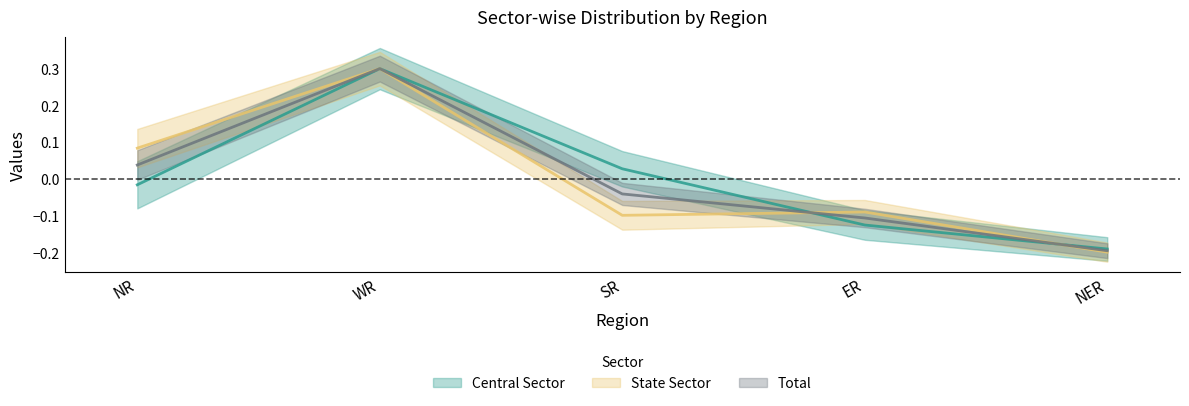

Between SR and NER, which series saw the biggest shift?

Central Sector